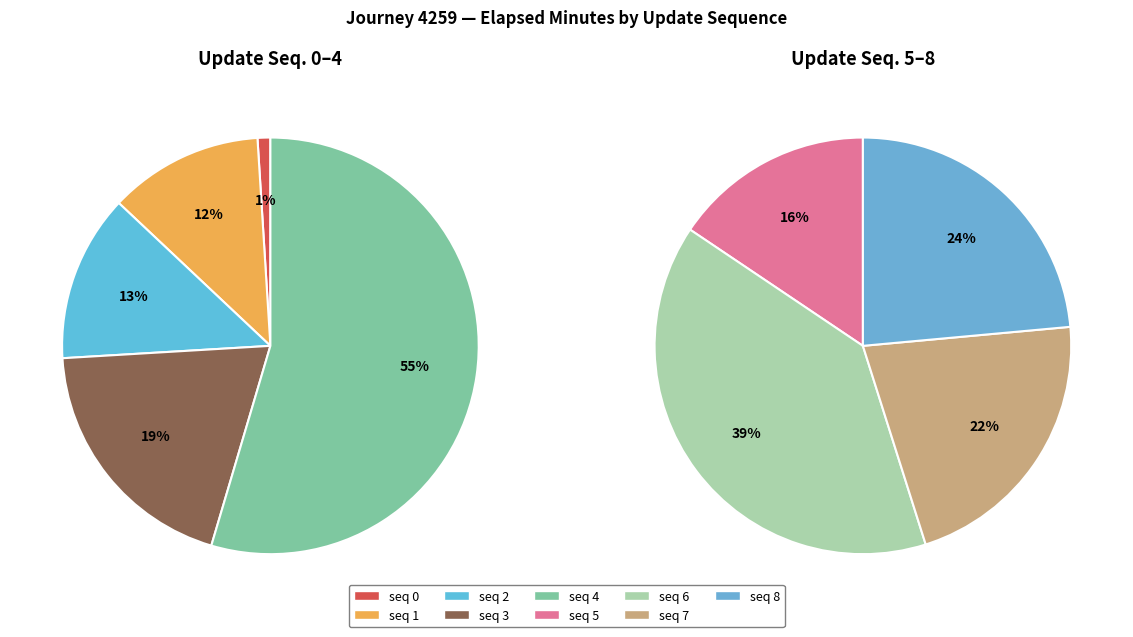

True or false: 3 accounts for 1% of the total.

False